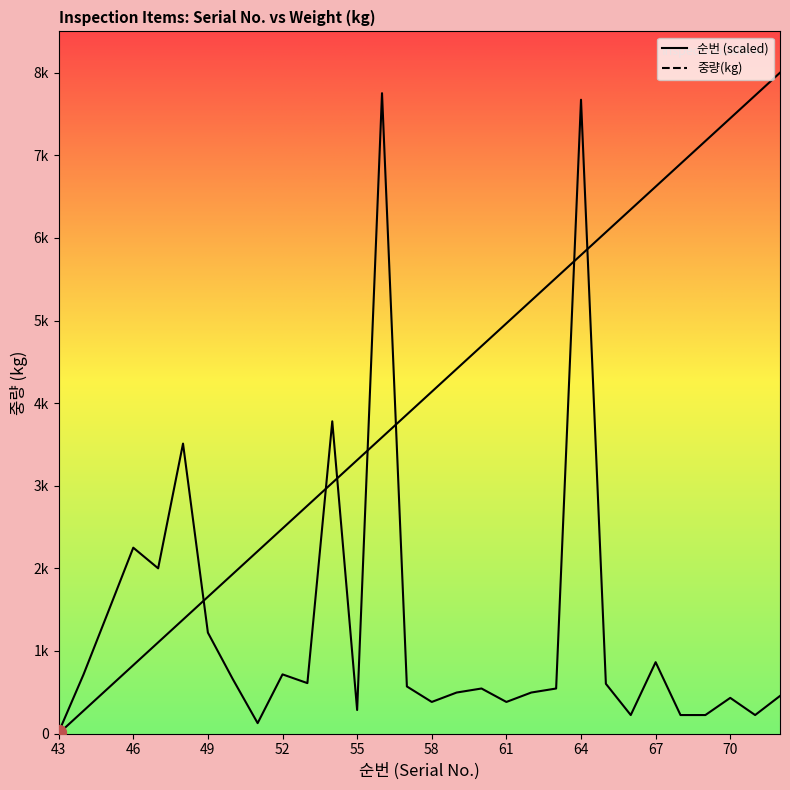

List the labels in order of 순번 value, largest first.

72, 71, 70, 69, 68, 67, 66, 65, 64, 63, 62, 61, 60, 59, 58, 57, 56, 55, 54, 53, 52, 51, 50, 49, 48, 47, 46, 45, 44, 43